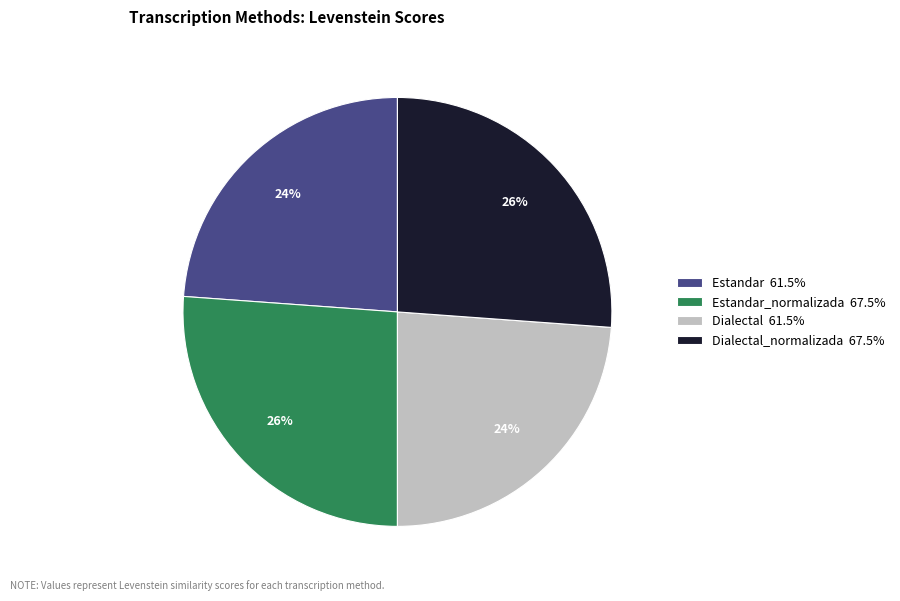

To the nearest percent, what percentage of the pie is Estandar 61.5%?

24%